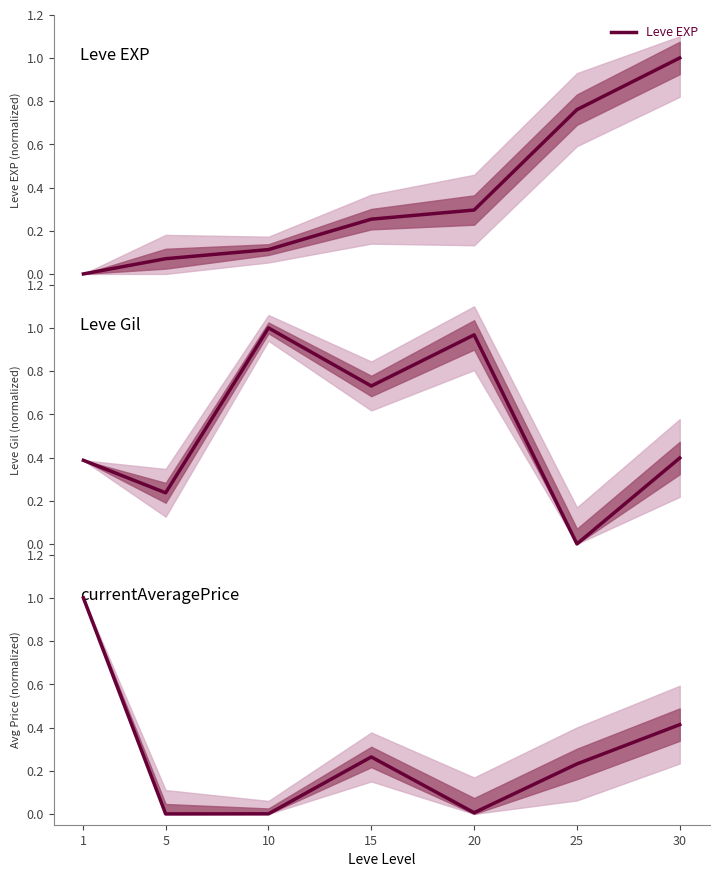

The value of Leve EXP at 15 is 0.1. True or false?

False